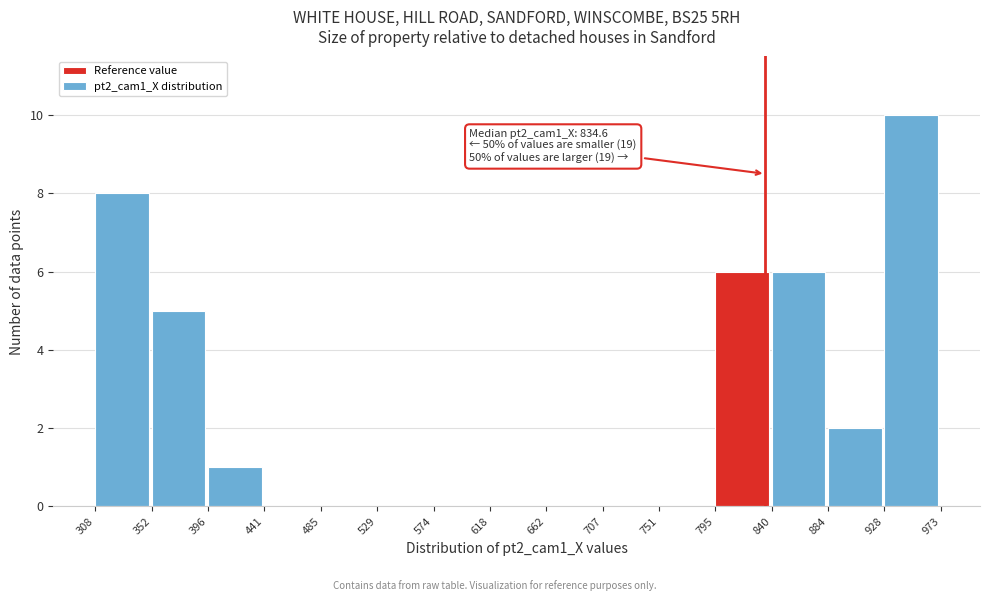

Over which range of the x-axis is the bar tallest?

928 to 973